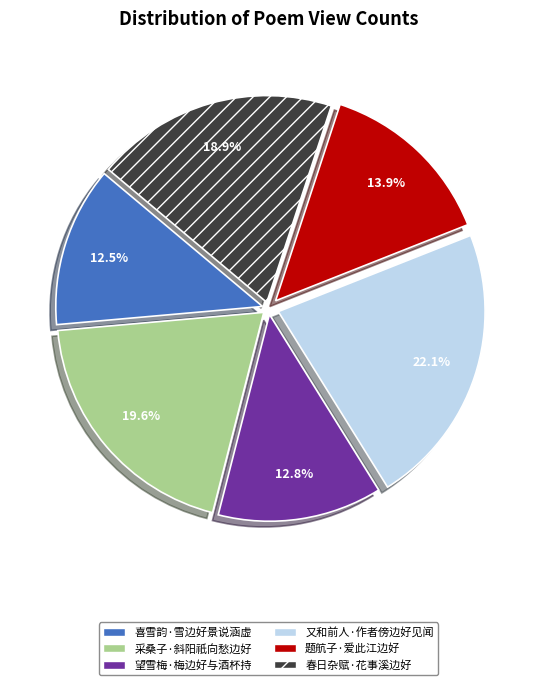

Is the sum of 采桑子·斜阳祇向愁边好 and 望雪梅·梅边好与酒杯持 greater than half?

No